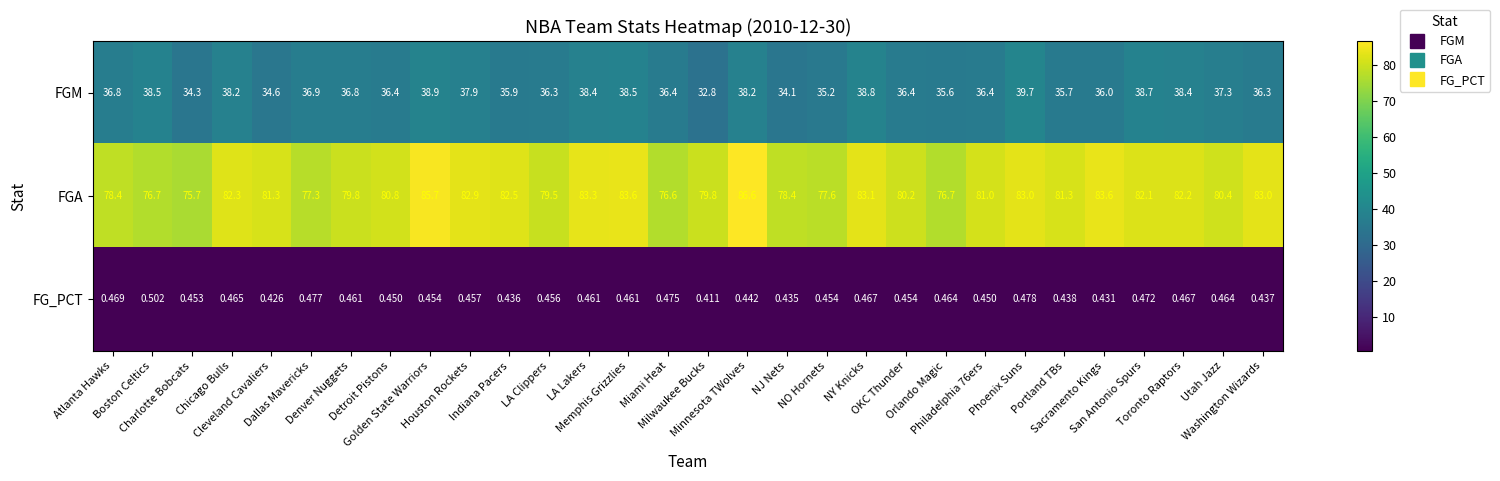

Which series has the largest total across all categories?

FGA